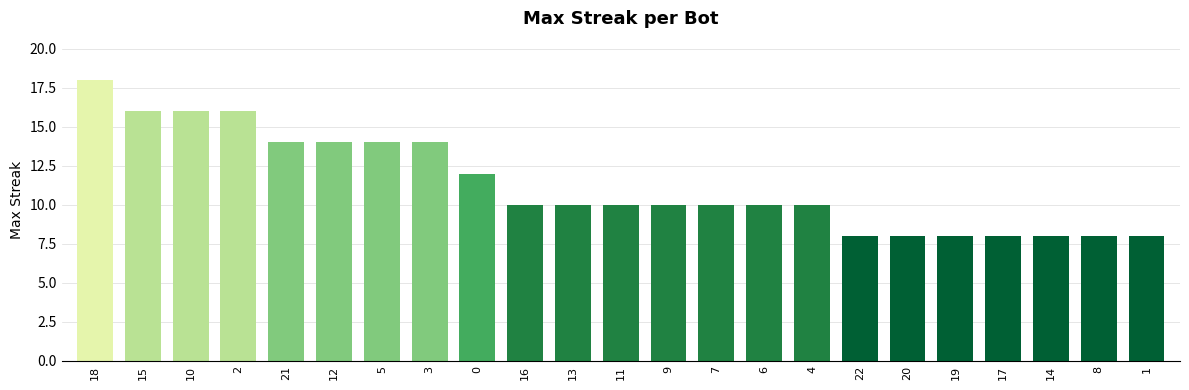

What is the label of the 8th bar from the right?

4